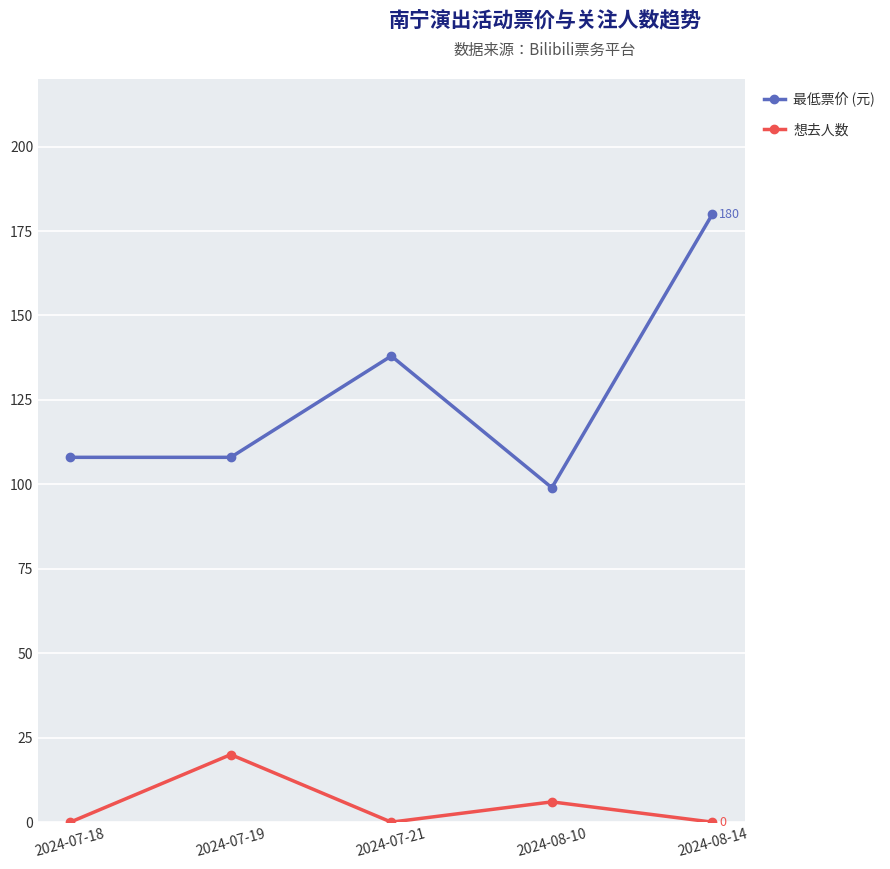

What is the spread (max minus min) of values at 2024-07-21?

138